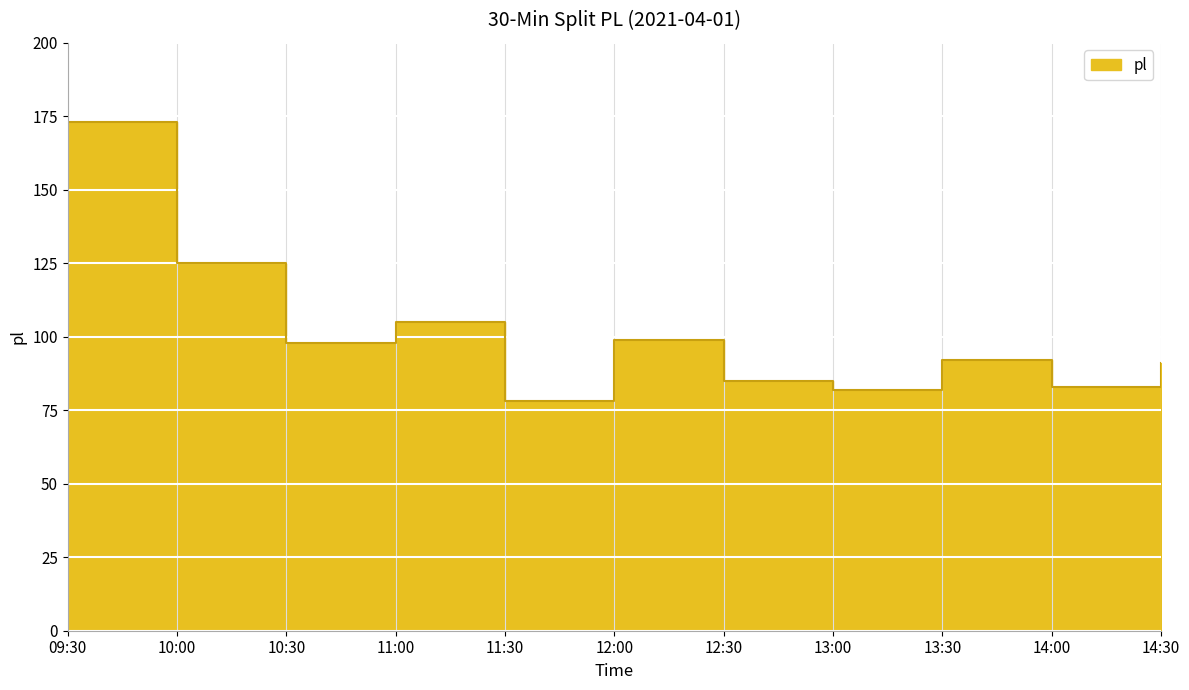

Rank the categories by value from lowest to highest.

11:30, 13:00, 14:00, 12:30, 14:30, 13:30, 10:30, 12:00, 11:00, 10:00, 09:30